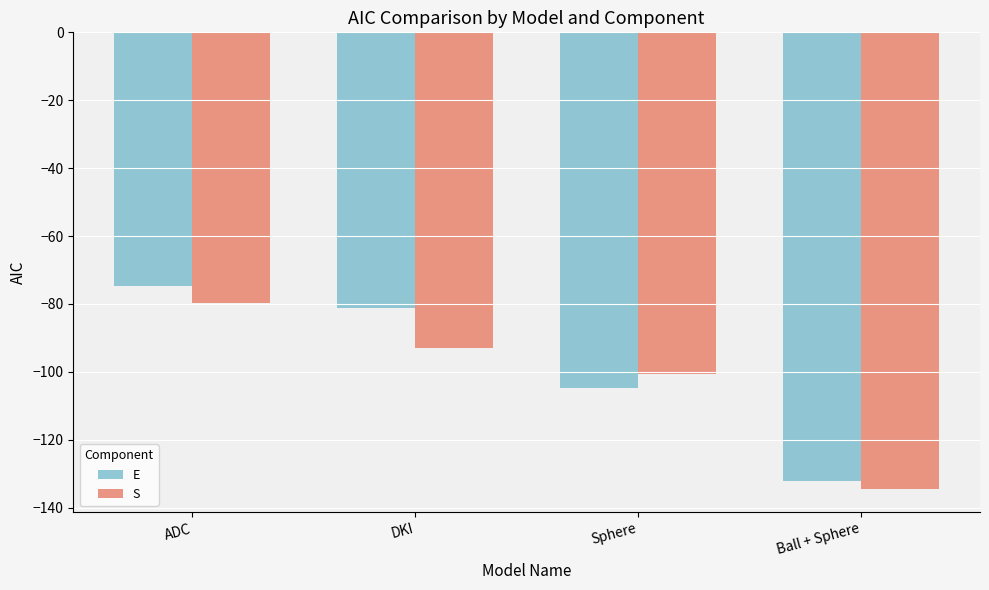

What is the sum of the S values at Sphere and ADC?

-180.4